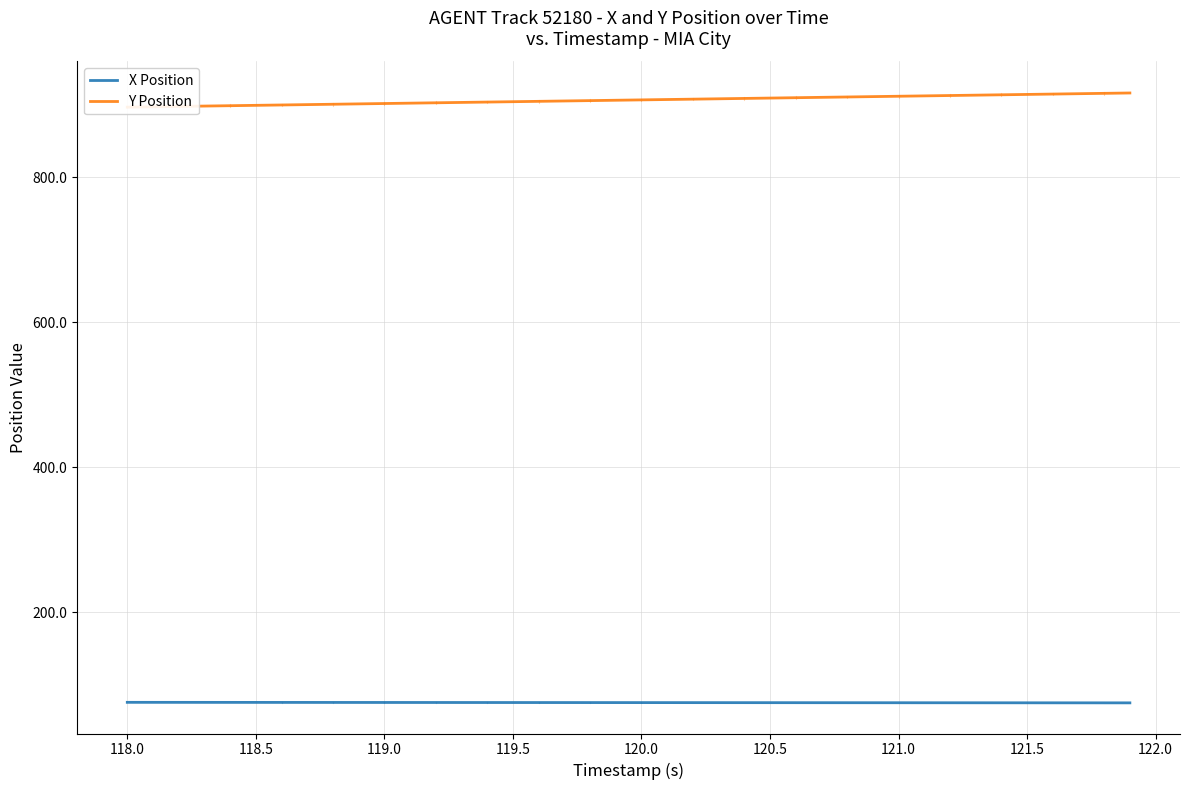

The X Position series shows 22.5 at 120.0. True or false?

False